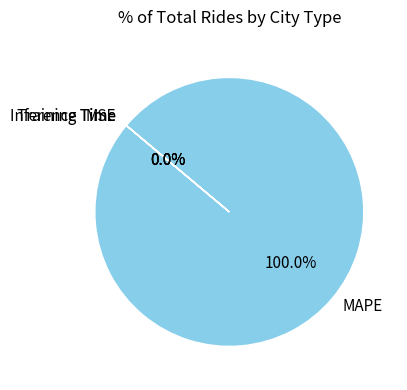

To the nearest percent, what is the combined percentage of Inference Time and MAPE?

100%